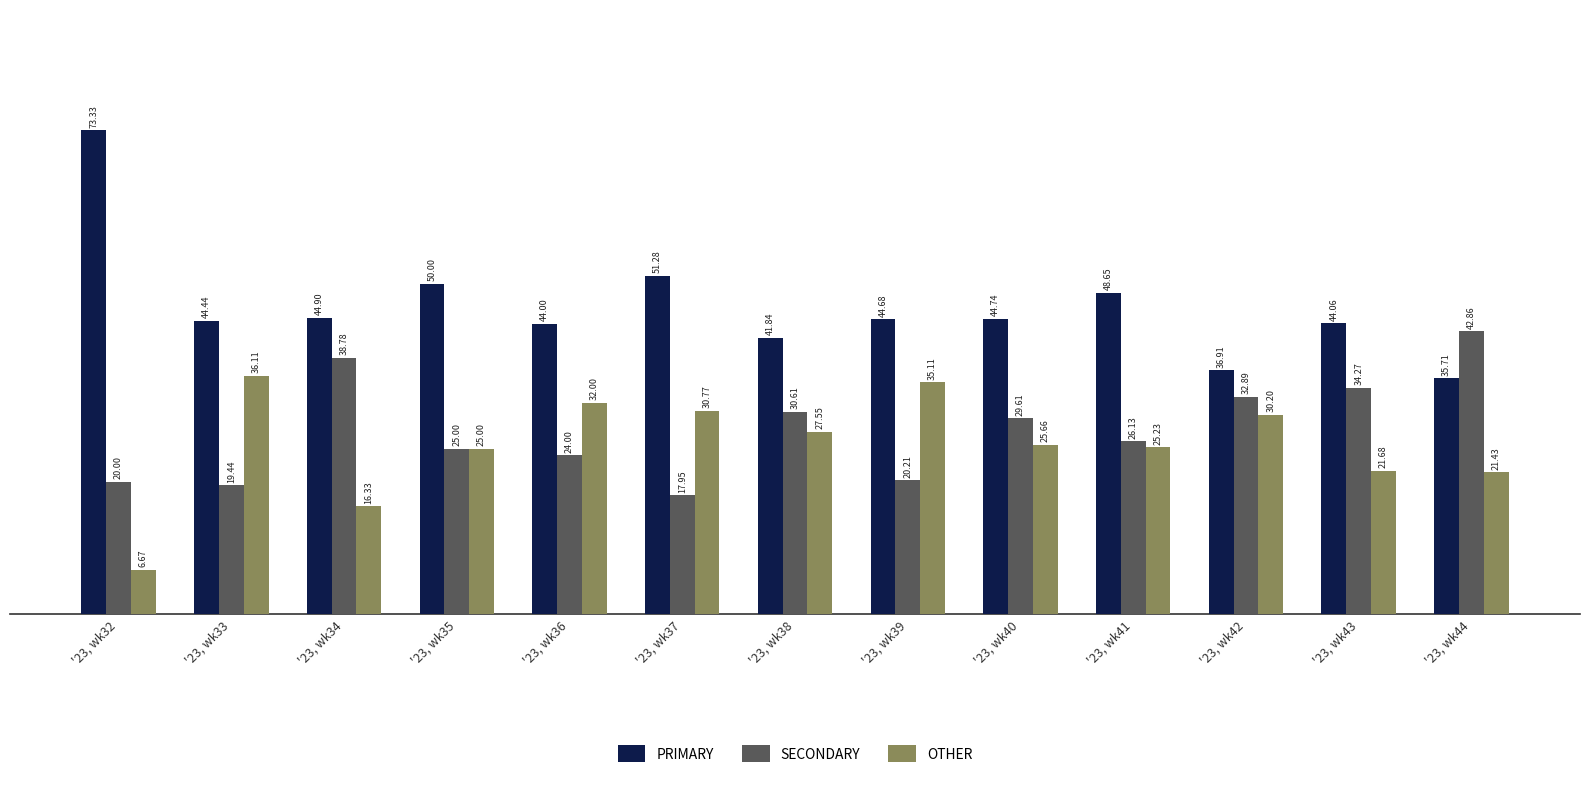

Rank the categories by PRIMARY value from highest to lowest.

'23, wk32, '23, wk37, '23, wk35, '23, wk41, '23, wk34, '23, wk40, '23, wk39, '23, wk33, '23, wk43, '23, wk36, '23, wk38, '23, wk42, '23, wk44